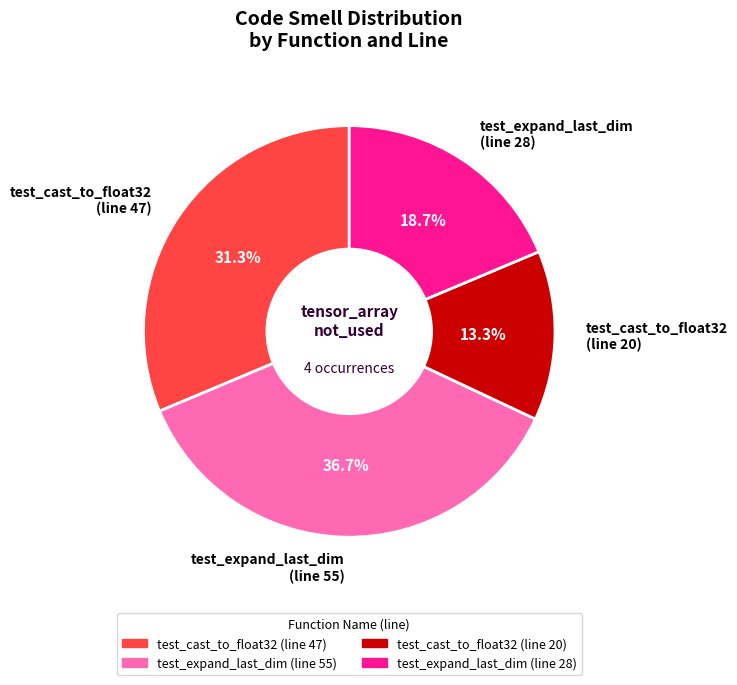

What percentage is NOT represented by test_expand_last_dim (line 28)?

81.3%